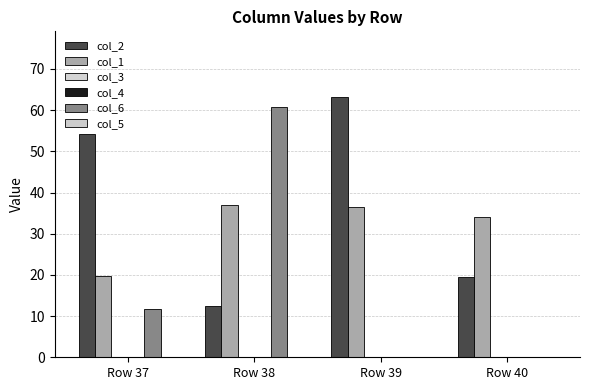

The value of col_3 at Row 37 is 0.0. True or false?

True